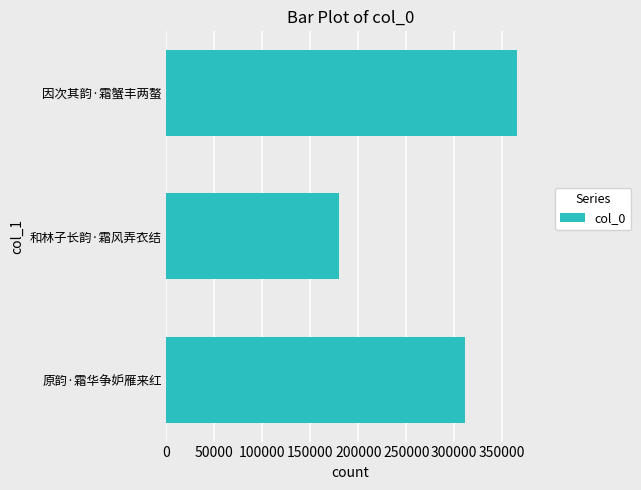

Are the bars horizontal?

Yes